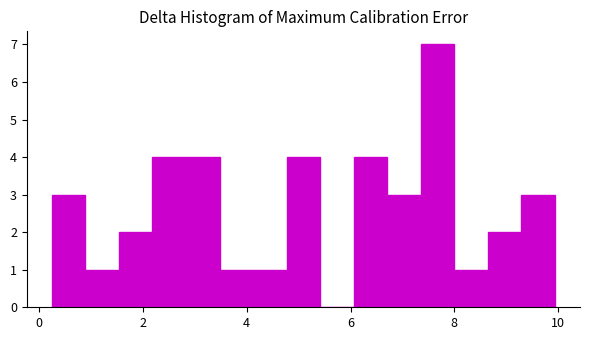

Read against the x-axis, roughly where is the centre of the tallest bar?

7.6